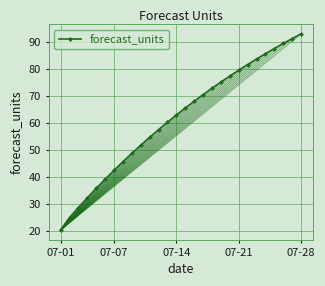

What is the difference between the second highest and minimum values?

71.1